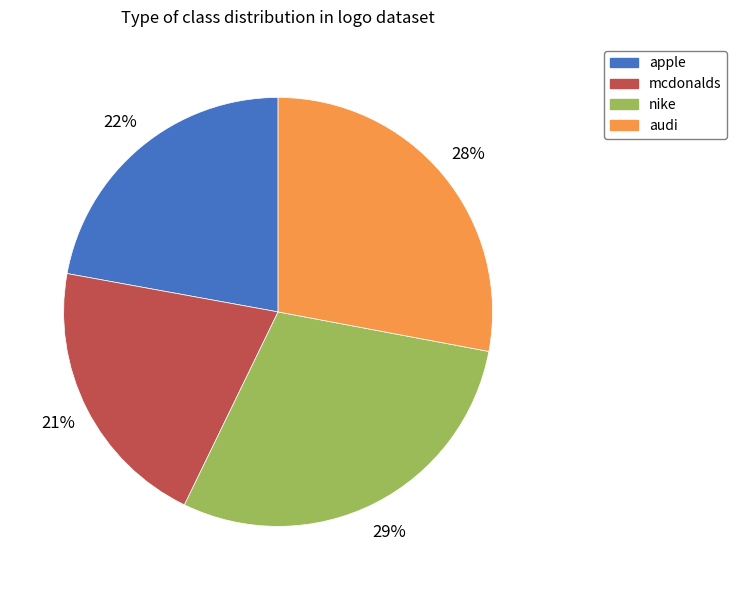

How many segments does this pie chart have?

4